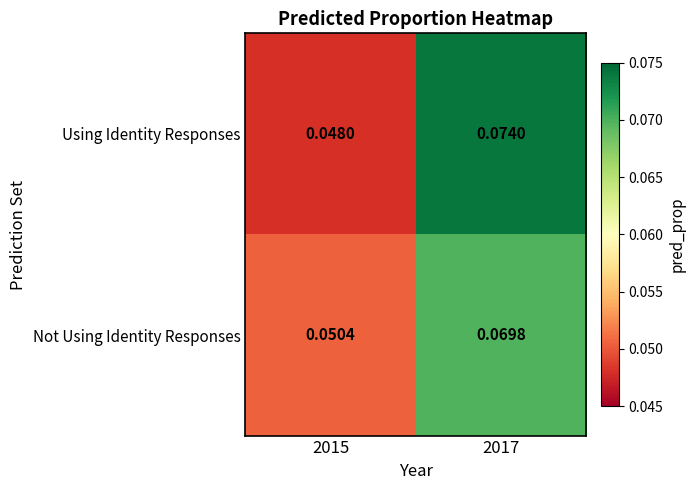

List the series in order of their overall mean, highest first.

Using Identity Responses, Not Using Identity Responses